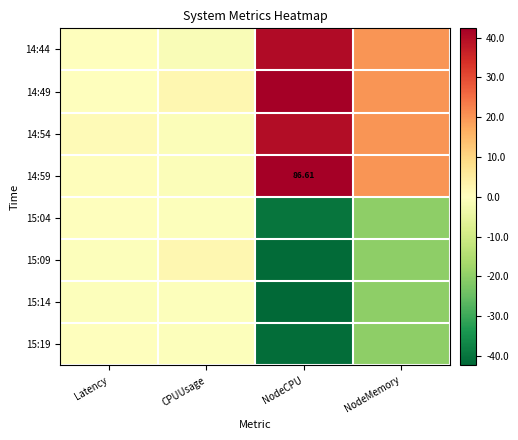

Which has a higher value, CPUUsage or NodeMemory?

NodeMemory